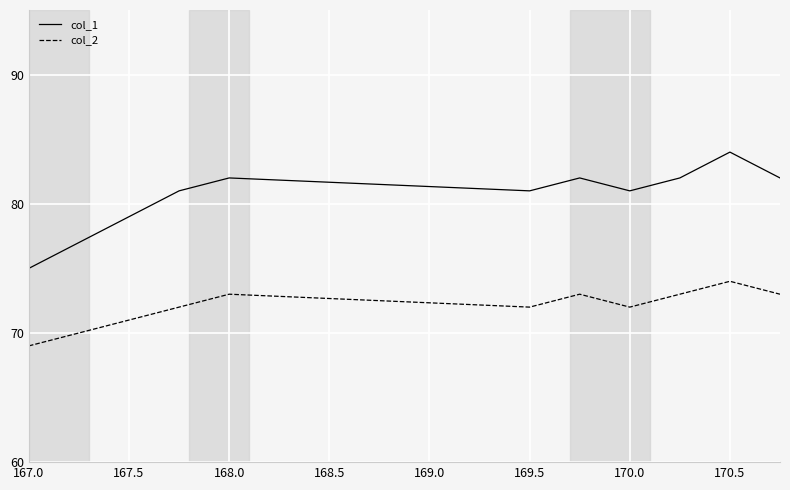

What is the sum of all col_1 values?

886